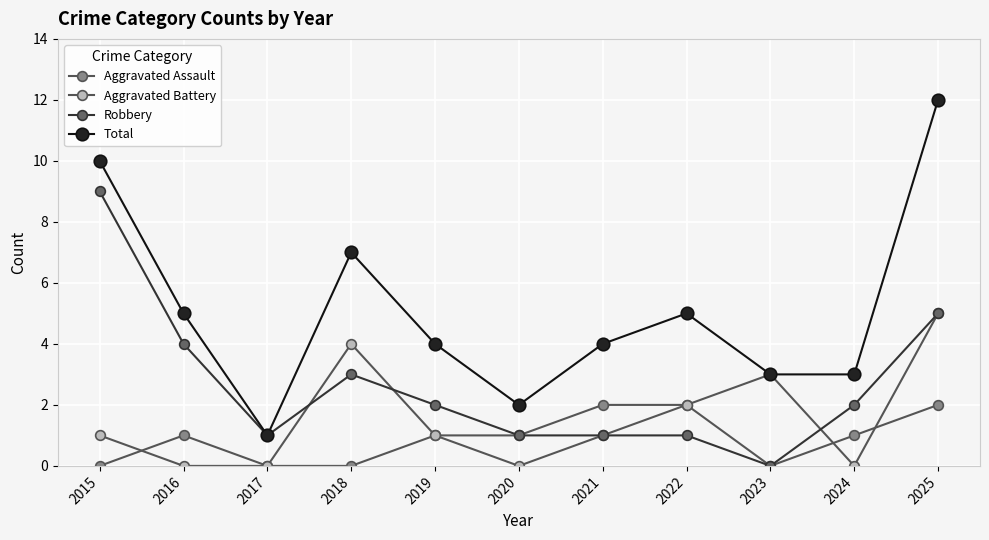

Does the chart have visible grid lines?

Yes